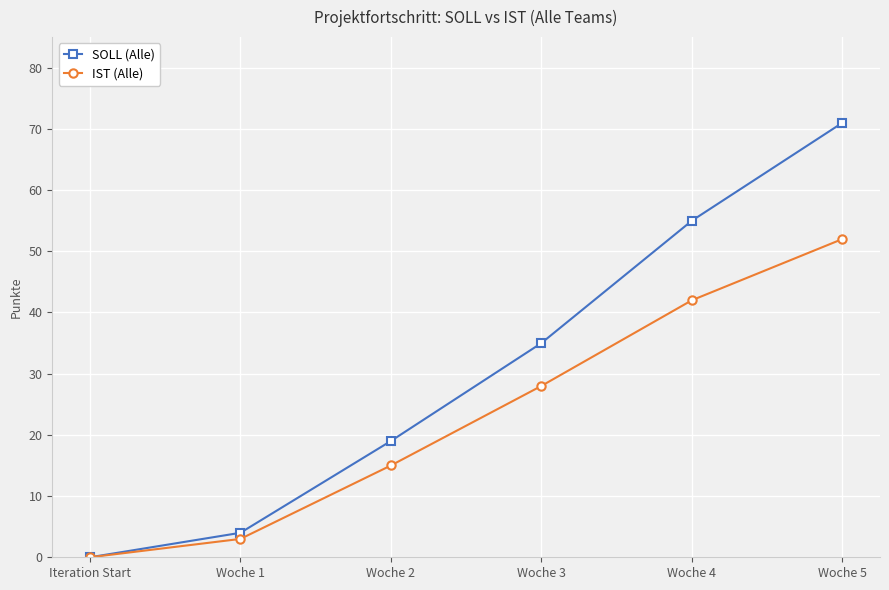

Is the value of SOLL (Alle) at Woche 4 greater than the value of IST (Alle) at Woche 1?

Yes